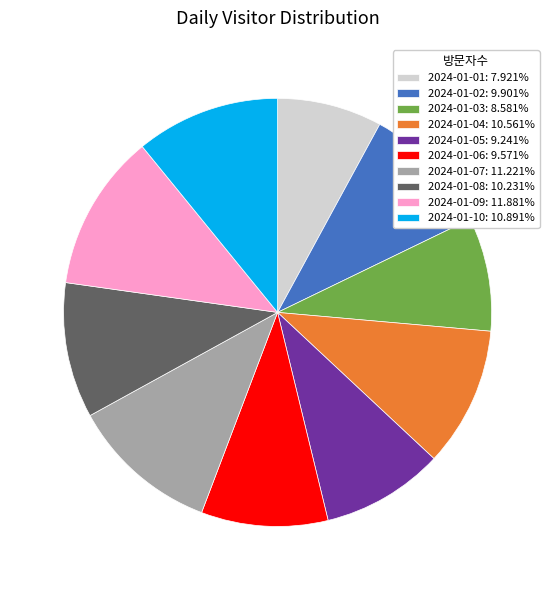

Approximately how many times larger is the value at 2024-01-05 compared to 2024-01-07?

0.8